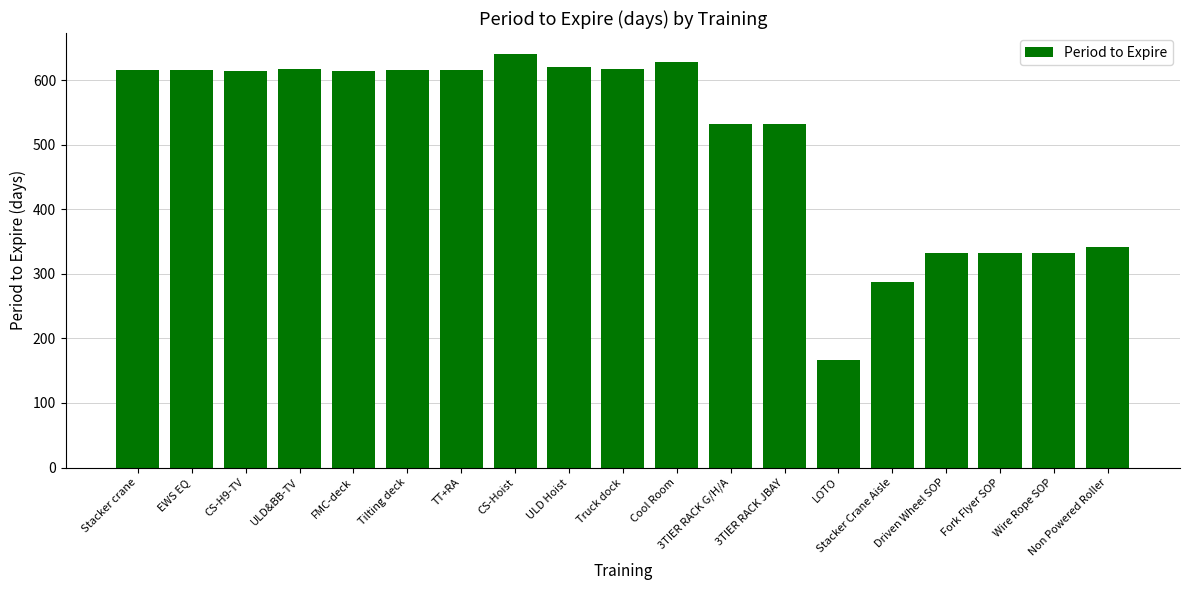

What is the approximate value at TT+RA?

616